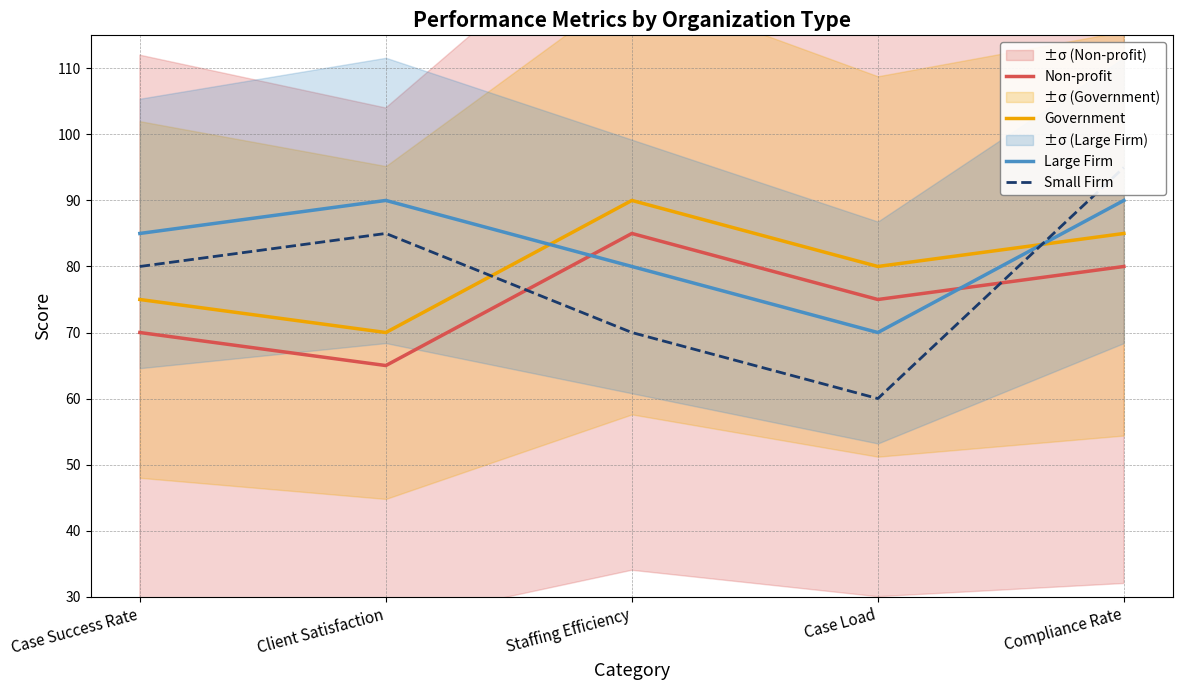

Between Client Satisfaction and Compliance Rate, which series saw the biggest shift?

Non-profit